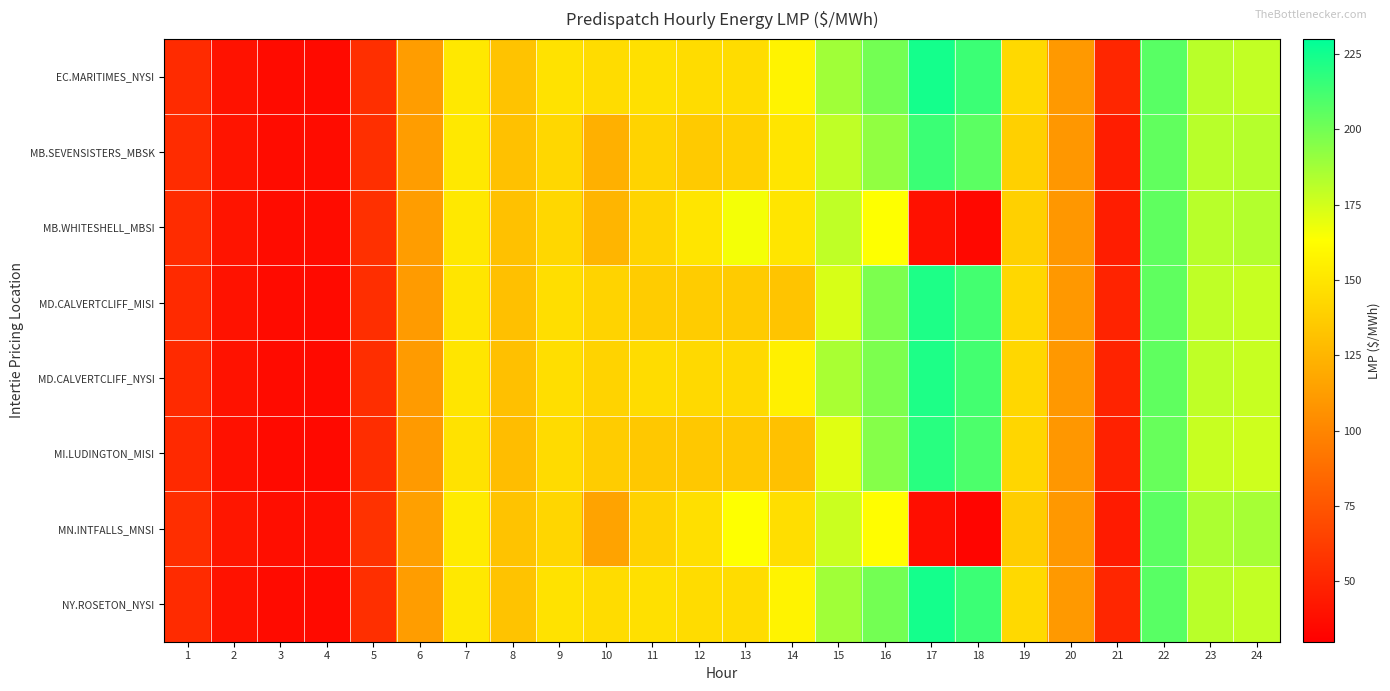

What is the minimum value shown in the chart?

33.1